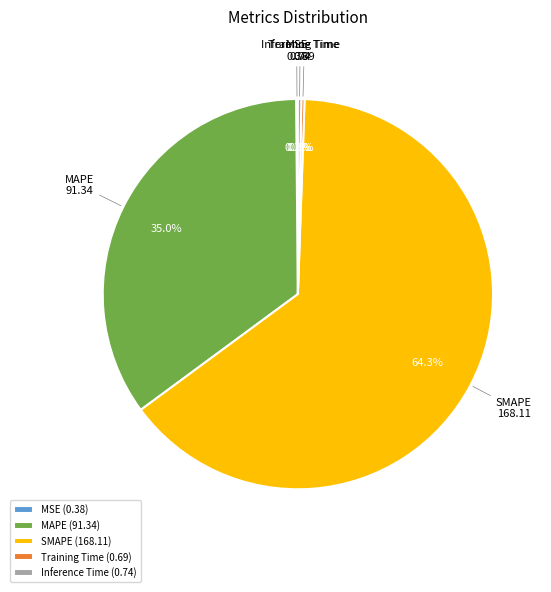

Does Inference Time account for over 50% of the chart?

No